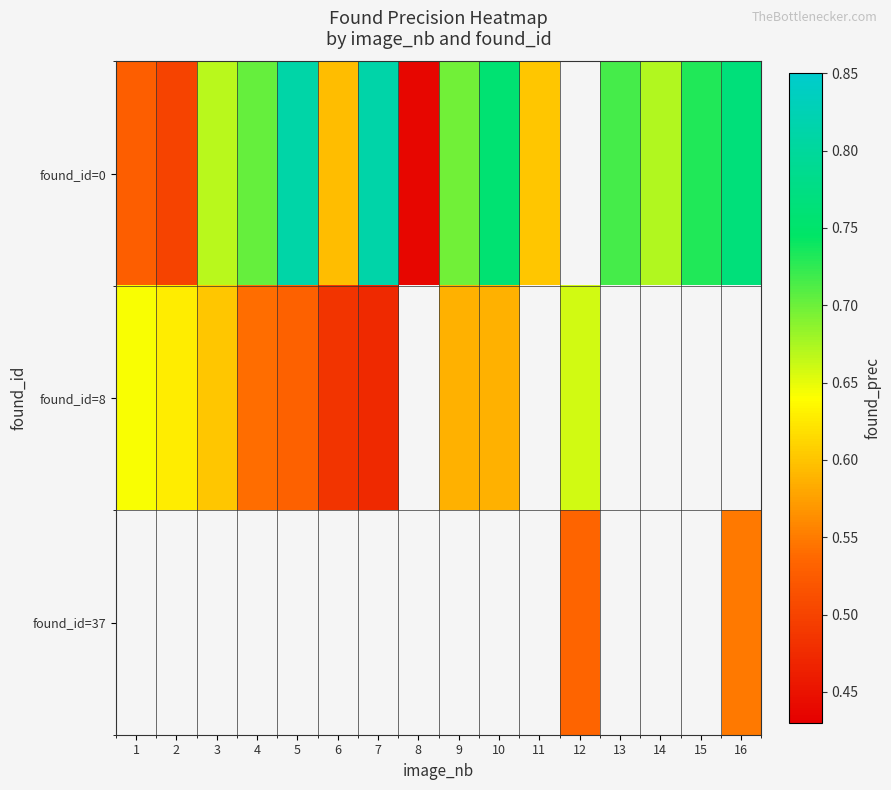

The value of row_1 at 10 is 0.6. True or false?

True